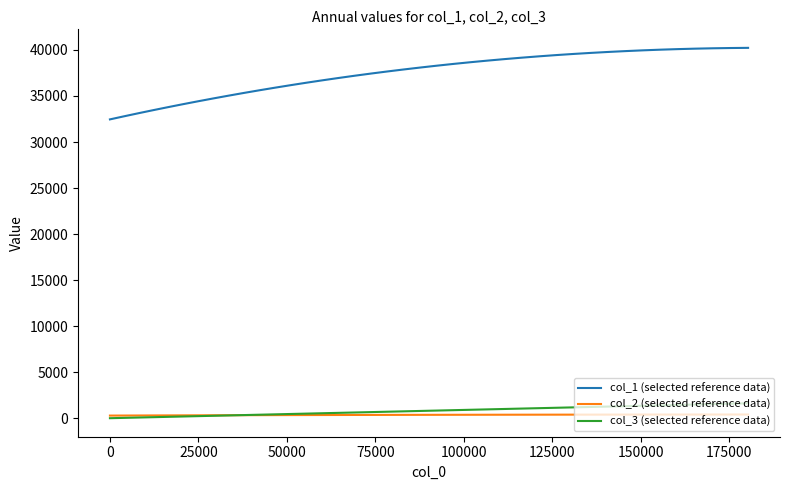

True or false: col_1 (selected reference data) and col_2 (selected reference data) intersect in this chart.

False